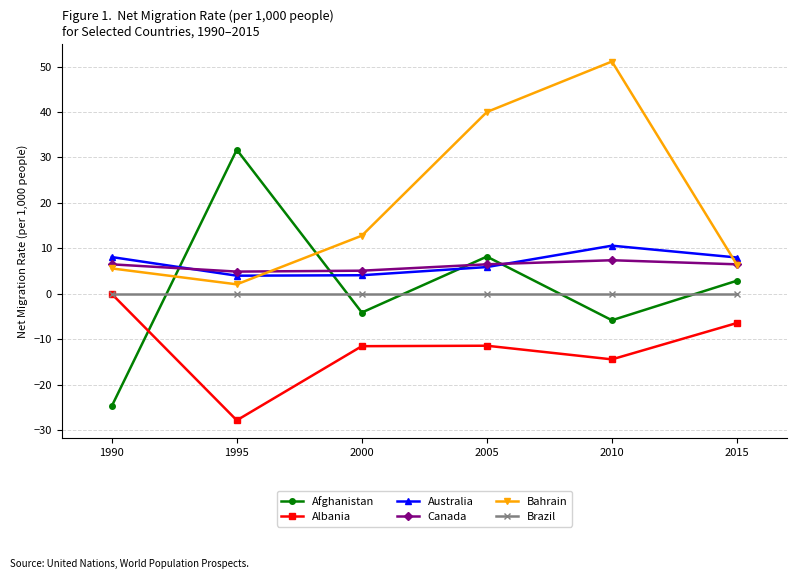

What is the spread (max minus min) of values at 1990?

32.8